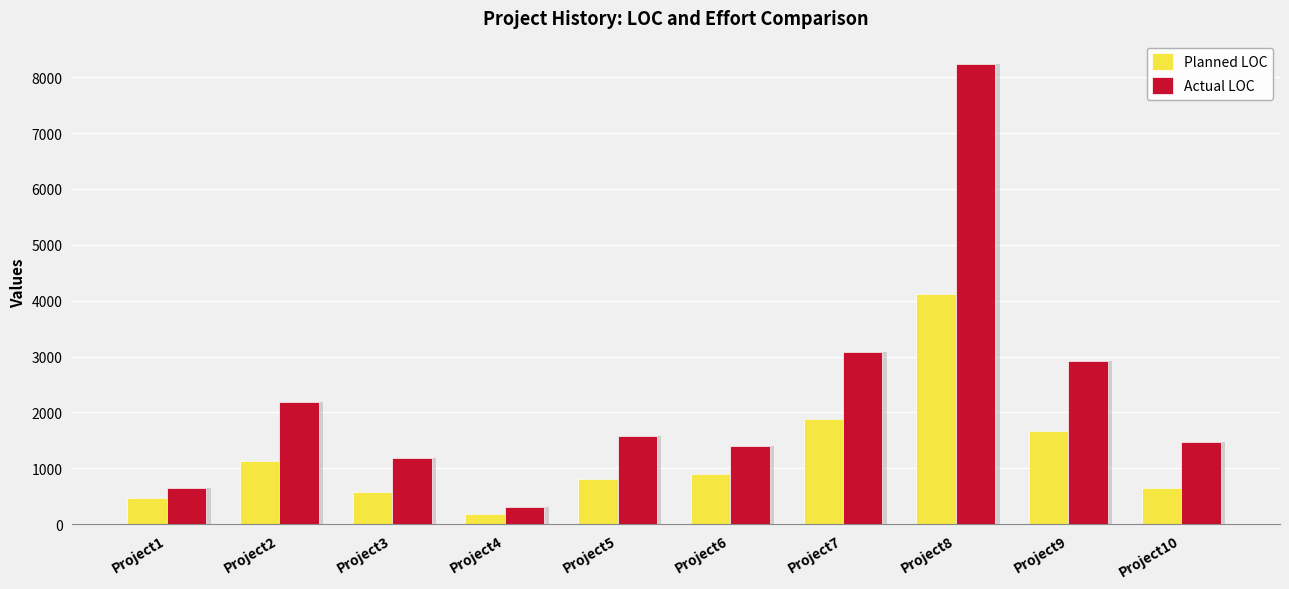

What is the difference between the second highest and second lowest values in the Planned LOC series?

1404